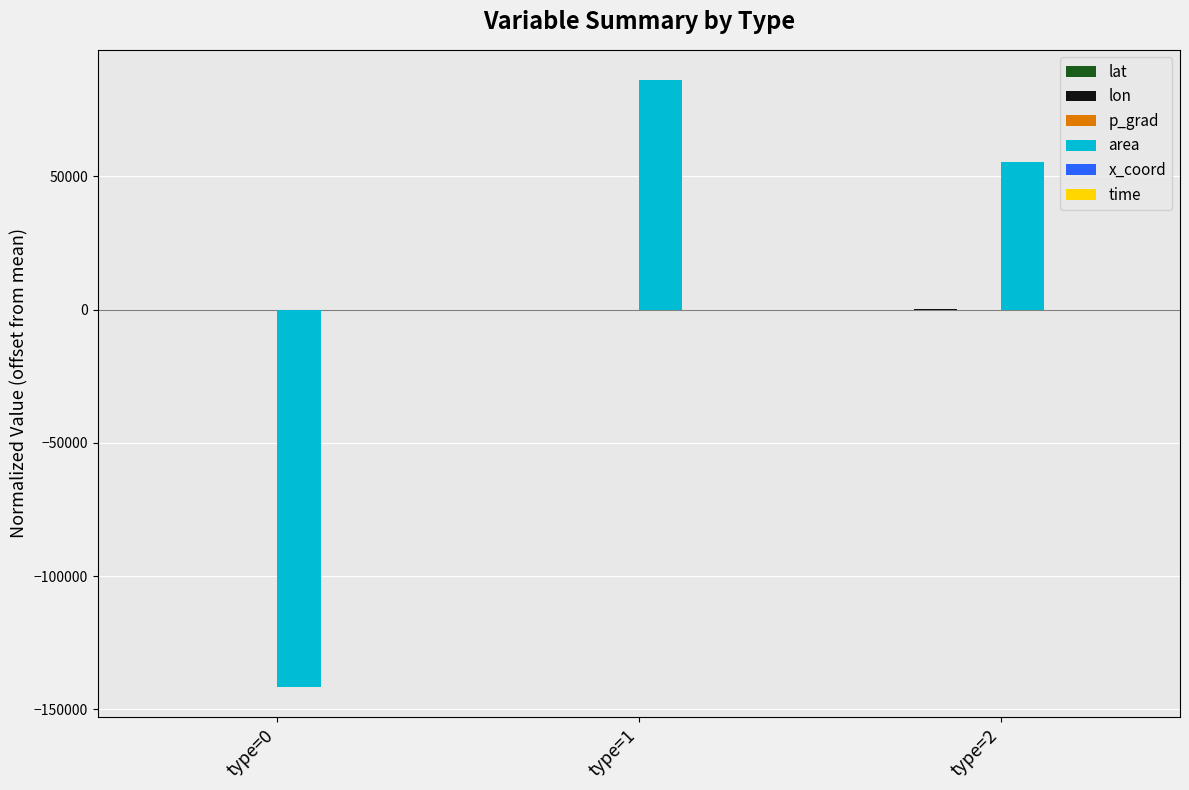

The area series shows -141479.2 at type=0. True or false?

True